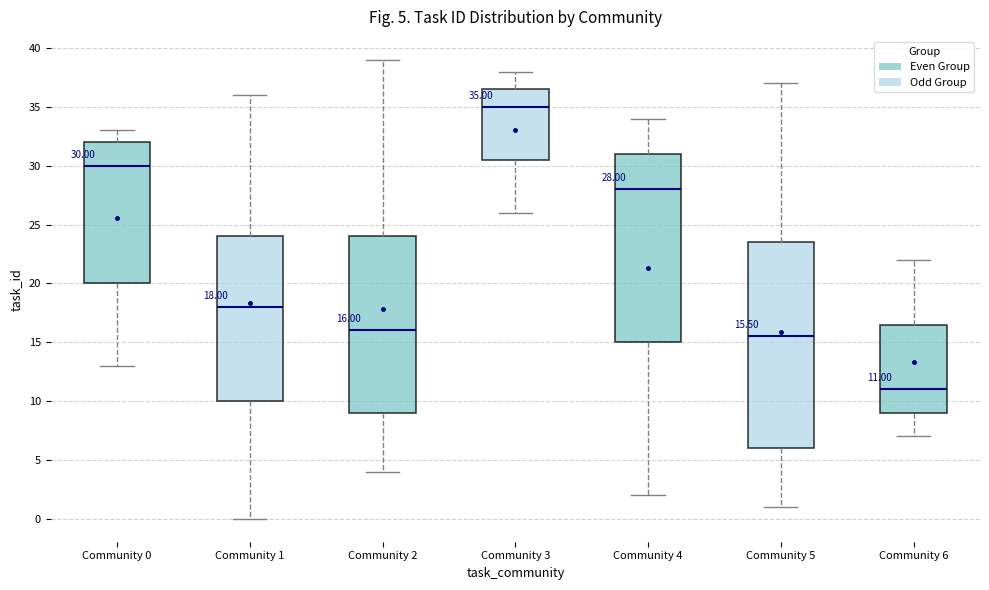

Which box's median line is the lowest?

Community 6